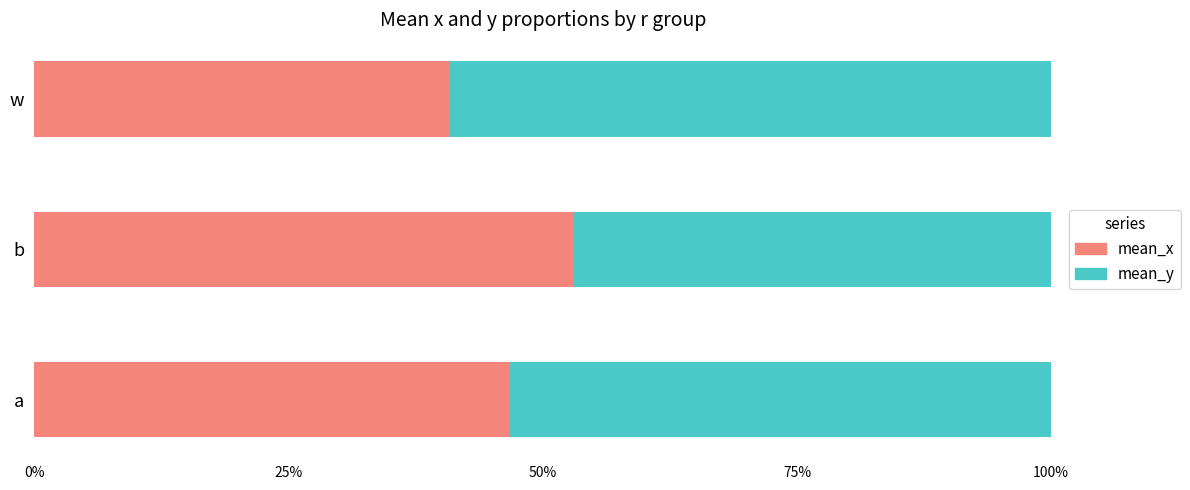

What are all the series names shown in the legend?

mean_x, mean_y